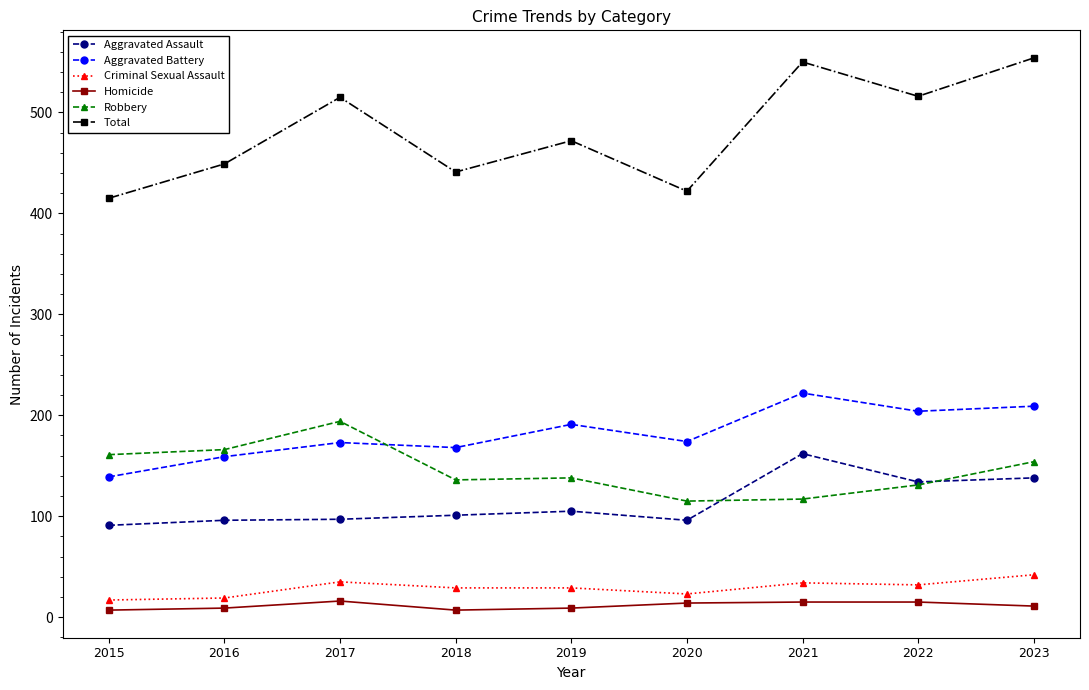

What is the average value of the Robbery series?

146